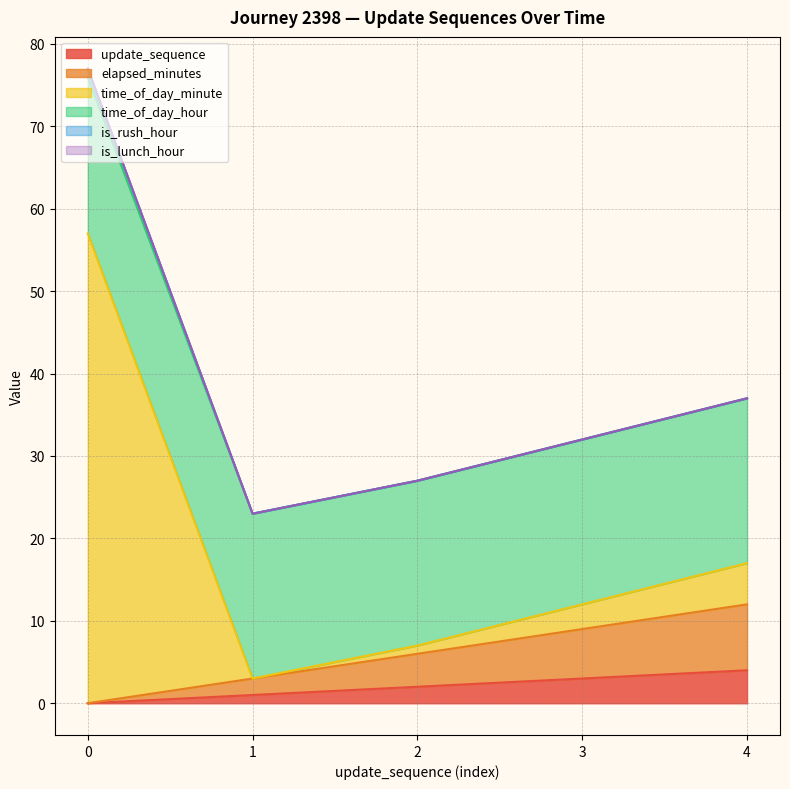

How many values in the update_sequence series are below 2?

2